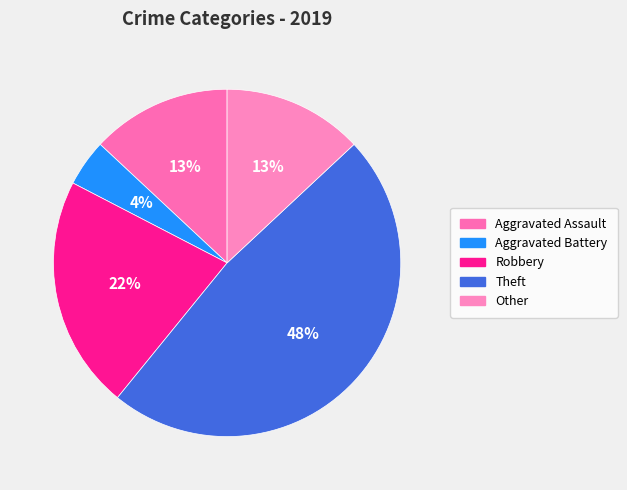

How many segments does this pie chart have?

5